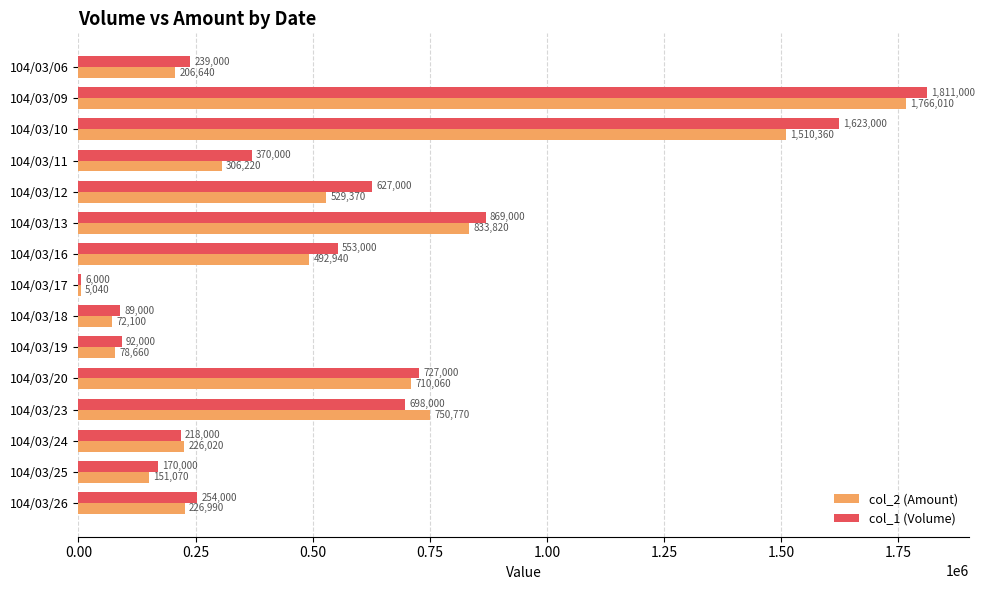

What is the greatest value displayed?

1811000